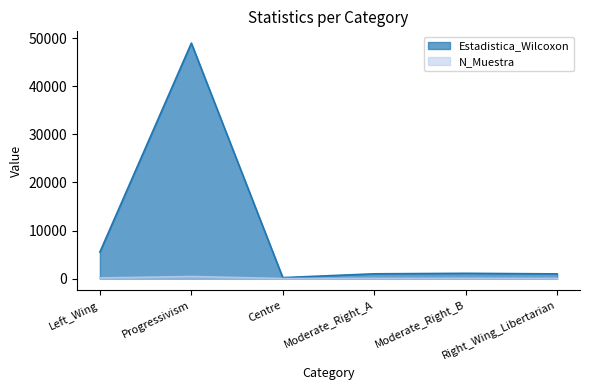

How many interior local valleys does the N_Muestra series have?

1